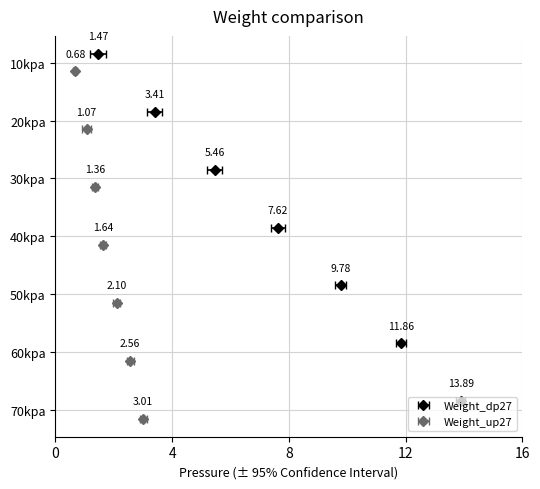

Are the bars grouped side by side (vs. stacked)?

Yes